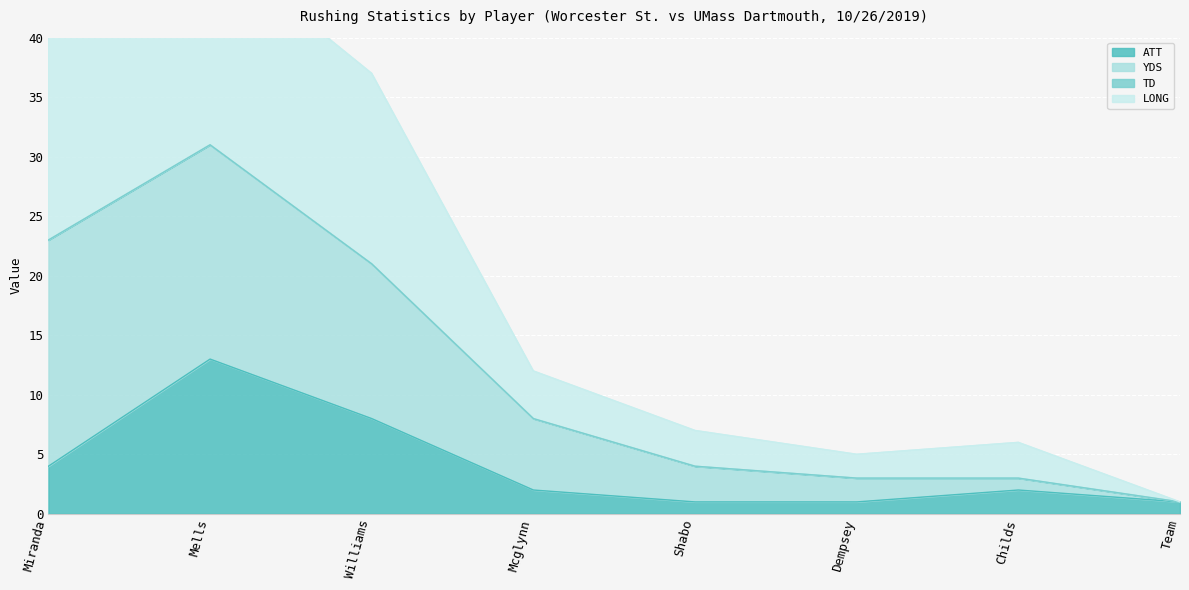

True or false: ATT has a value of 13 at Williams.

False